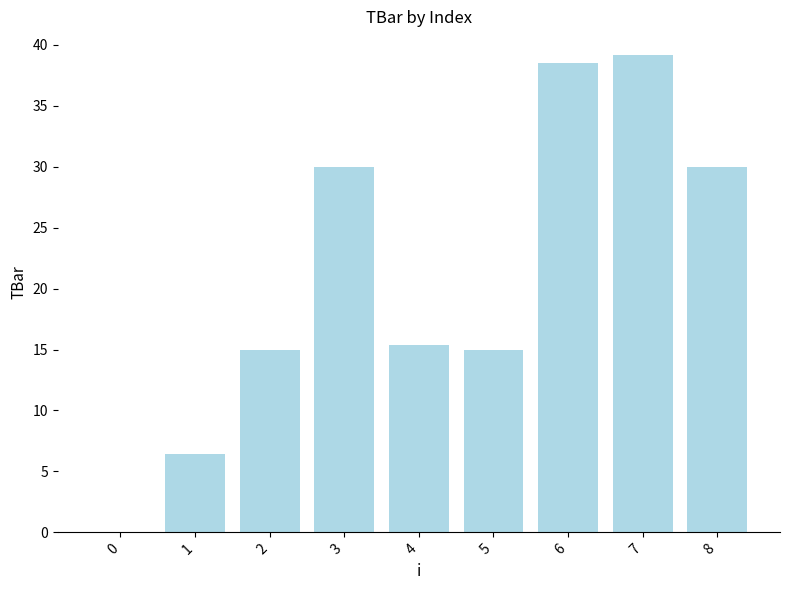

What is the change in value from 1 to 2?

+8.5